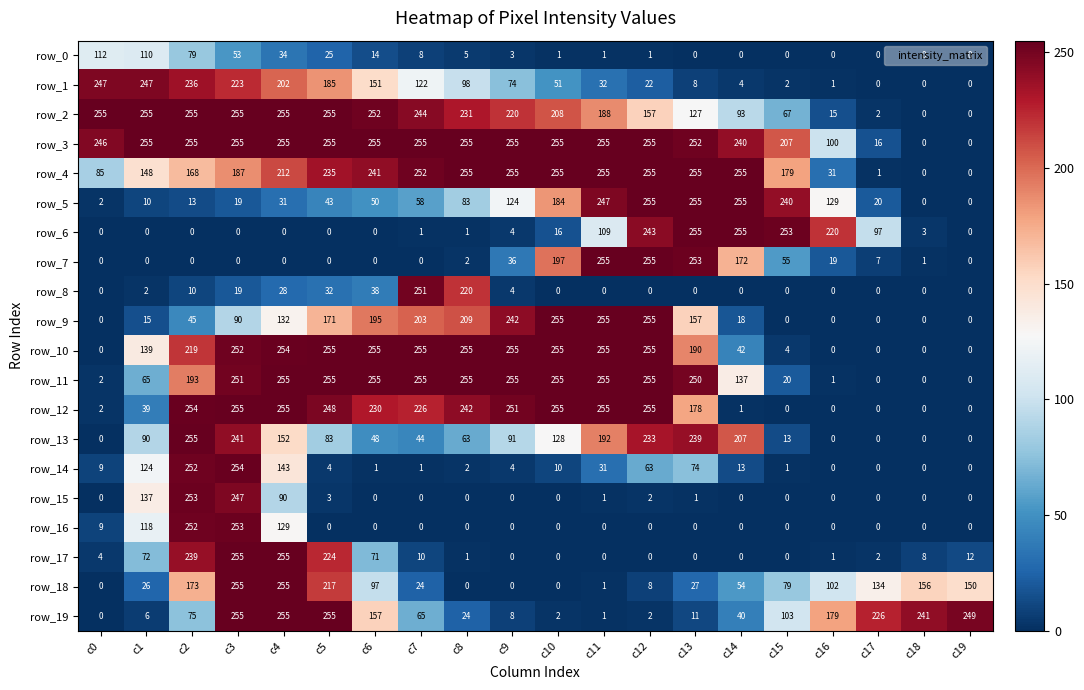

Where is row_8 nearest to the value 125?

c6